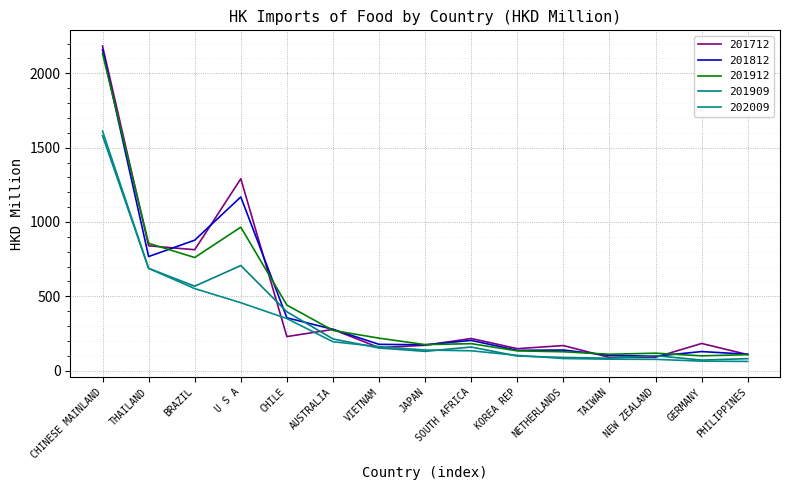

Is it true that 202009 equals 103.9 at PHILIPPINES?

False